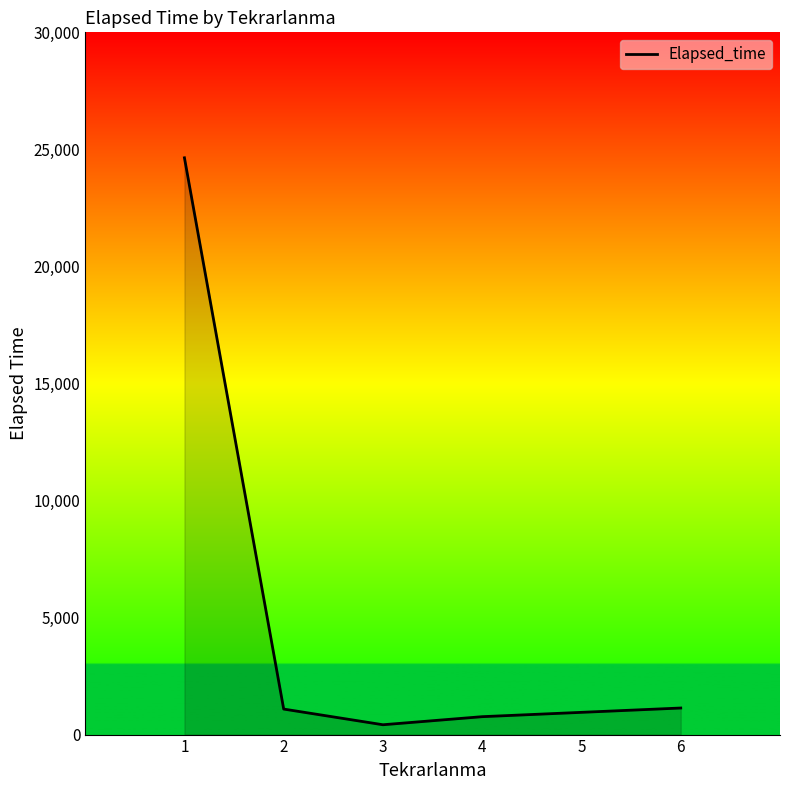

Which label corresponds to the smallest value in the chart?

3